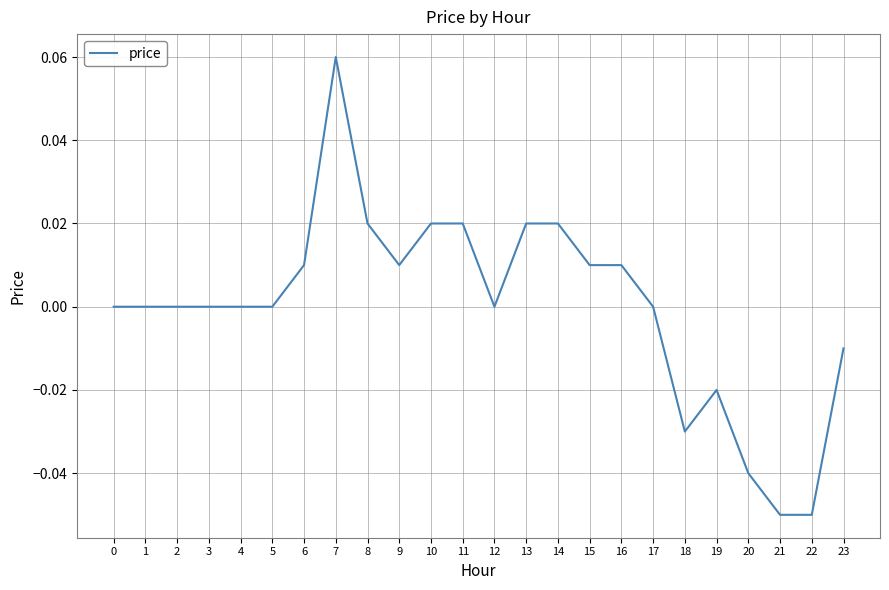

Which label corresponds to the largest value in the chart?

7